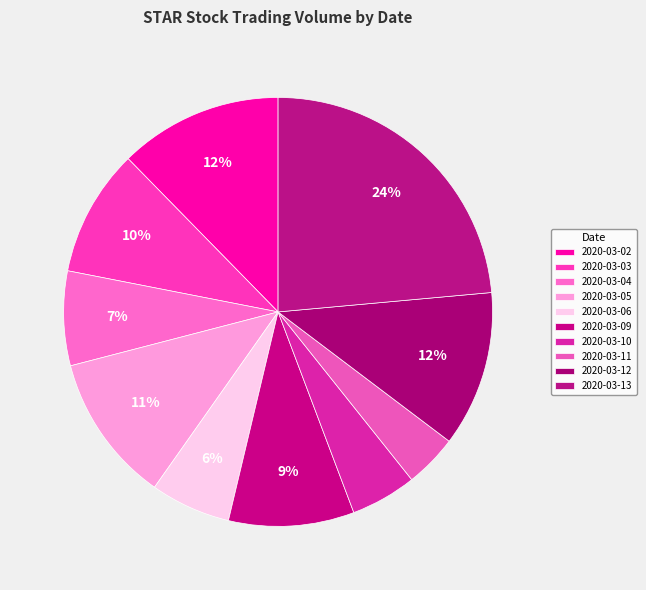

To the nearest percent, what portion does 2020-03-11 represent?

4%